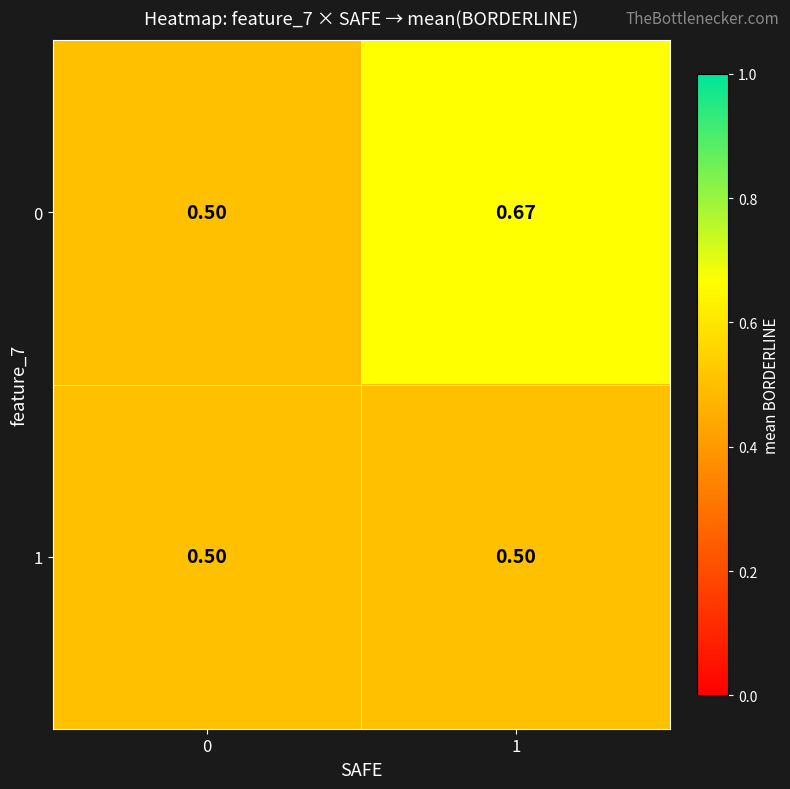

Count the number of data series in this chart.

2